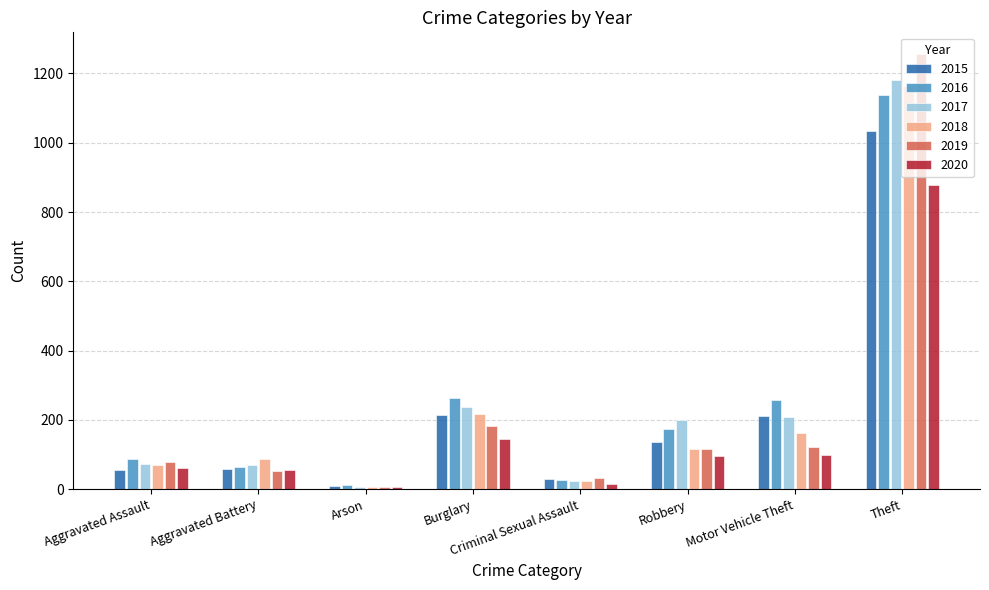

Is it true that 2019 equals 192 at Robbery?

False